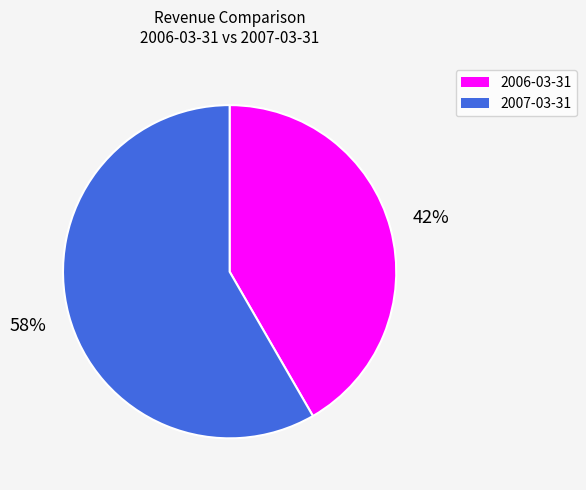

How many slices are in this pie chart?

2